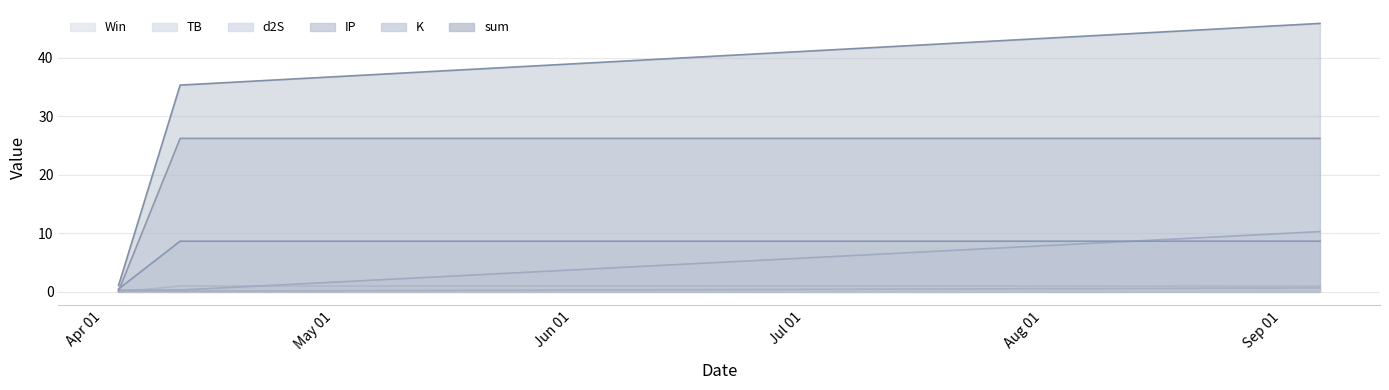

Count the number of data series in this chart.

6